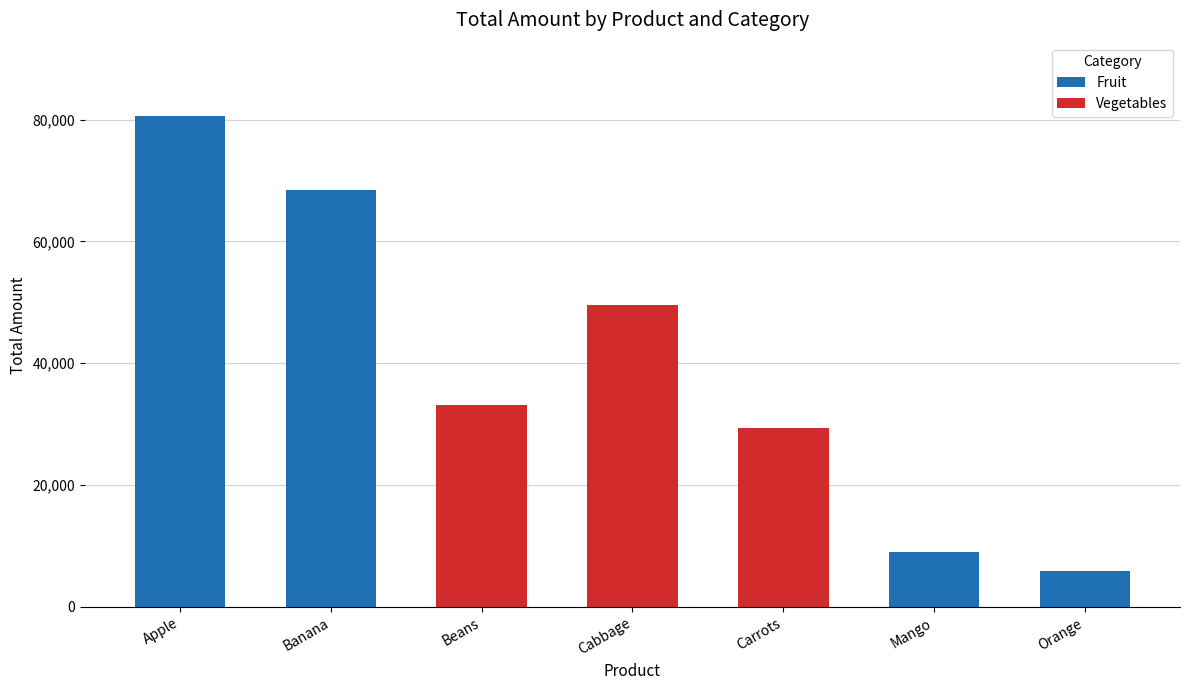

At which category is the sum across all series the highest?

Apple